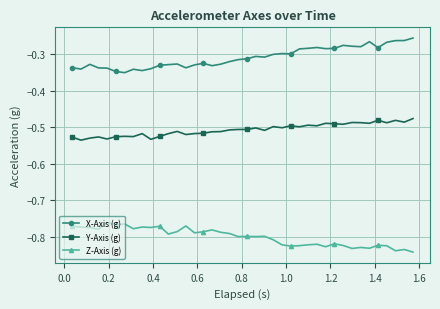

In Z-Axis (g), how many points are lower than both neighbors (excluding endpoints)?

13